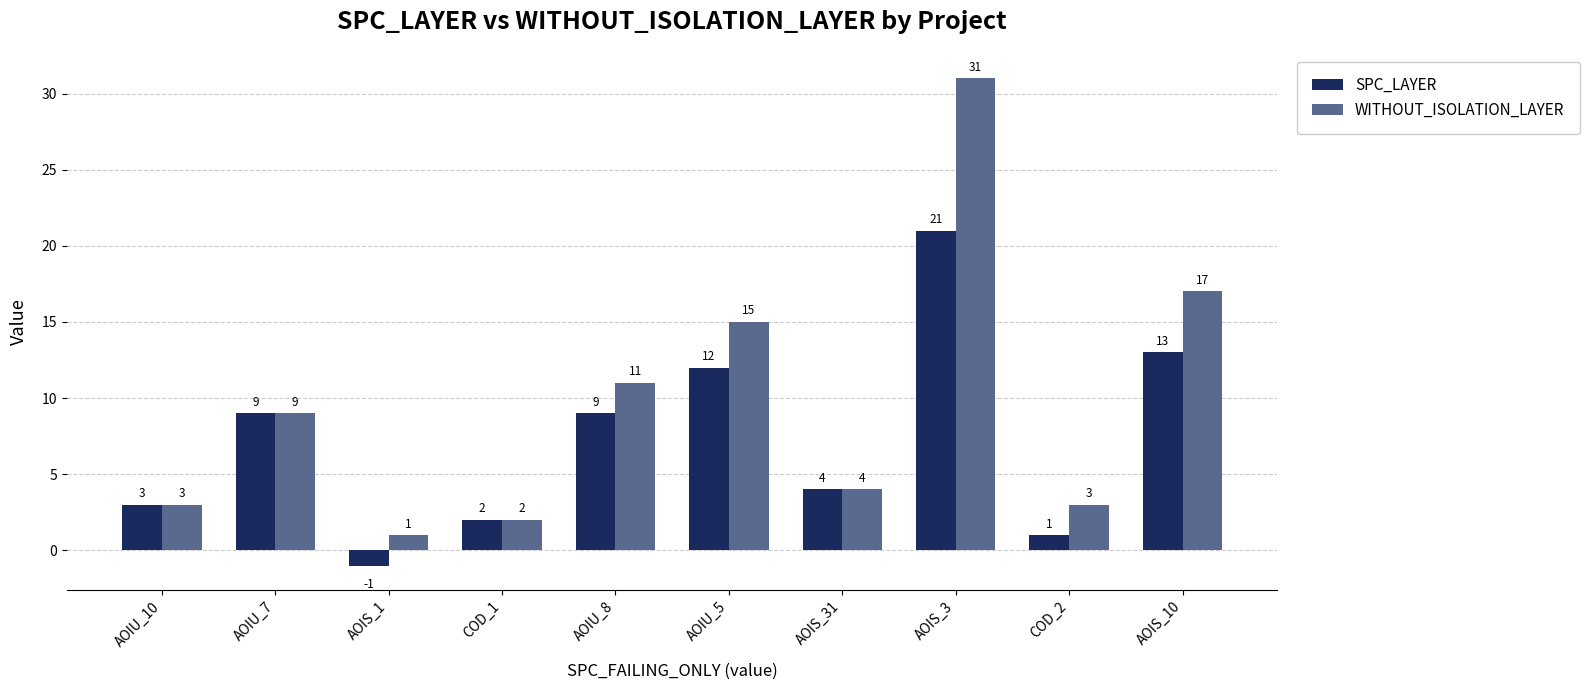

What is the label of the 1st bar from the right?

AOIS_10